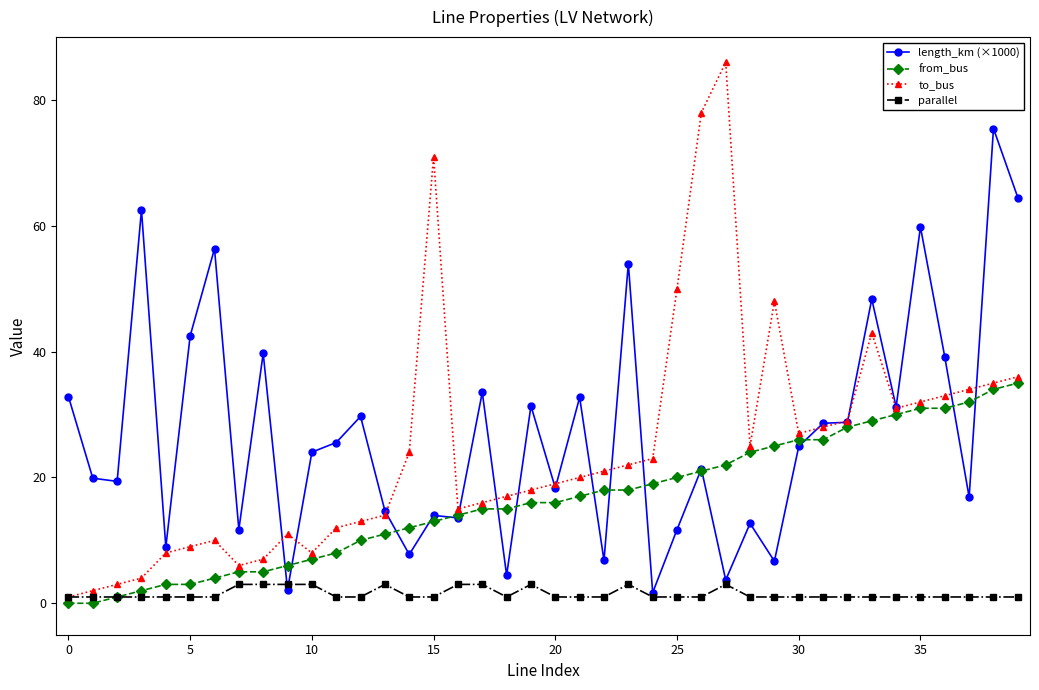

True or false: parallel has more than 2 points higher than both neighbors.

True